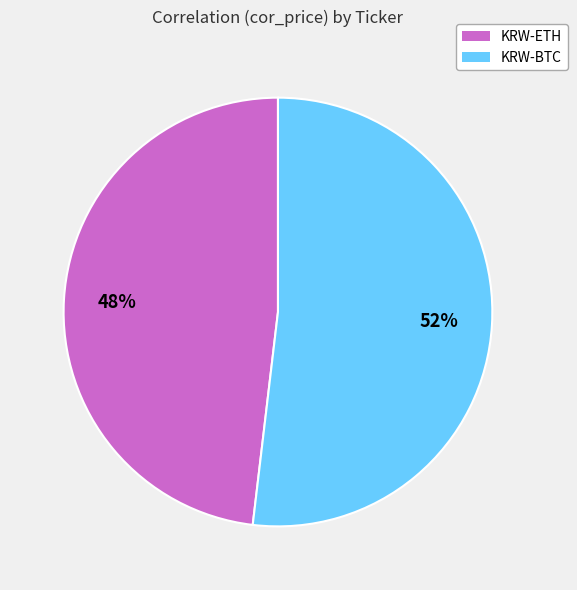

To the nearest percent, what is the average slice percentage?

50%